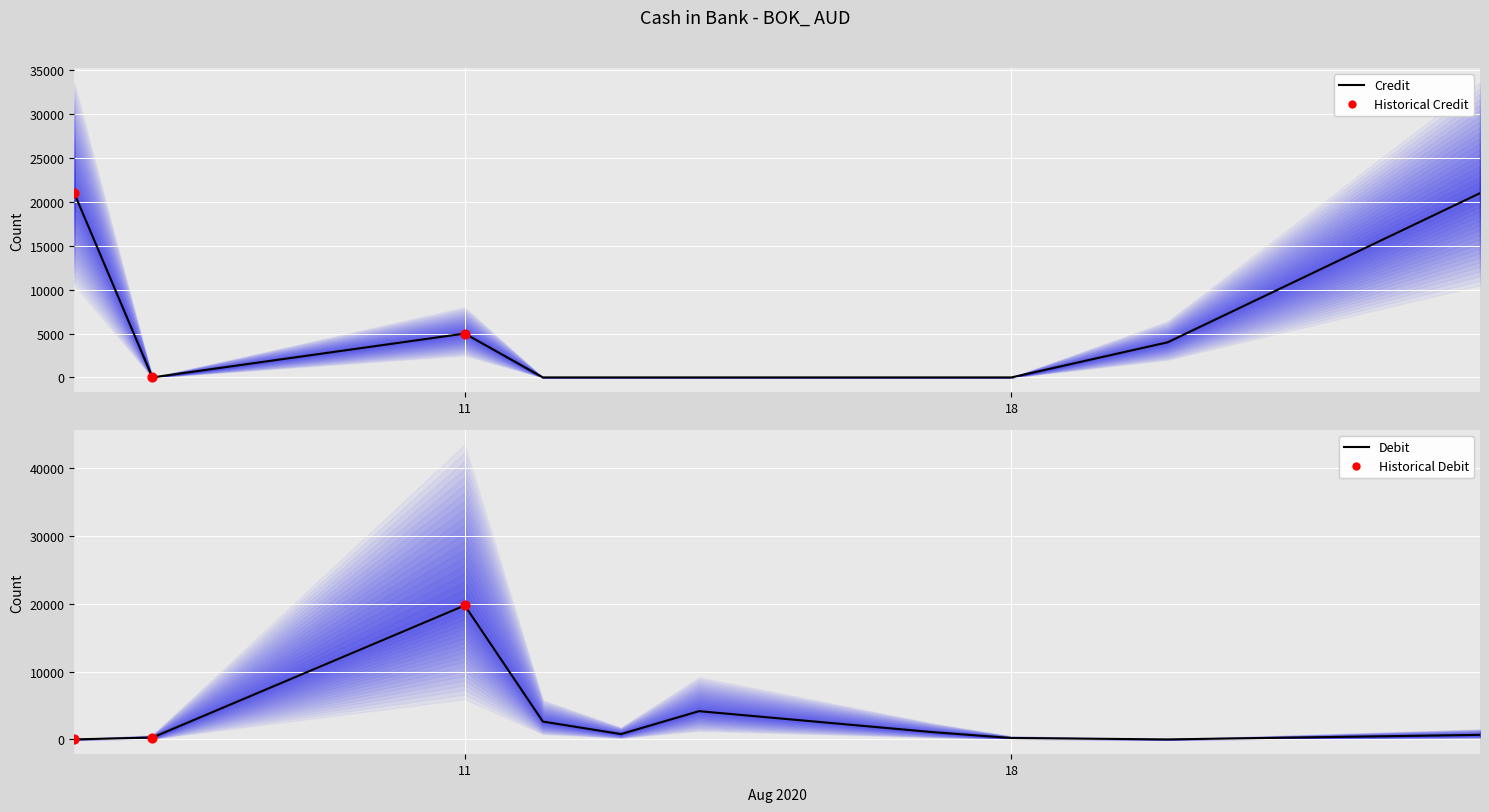

What is the total value across all series at 2020/08/12?

2633.2